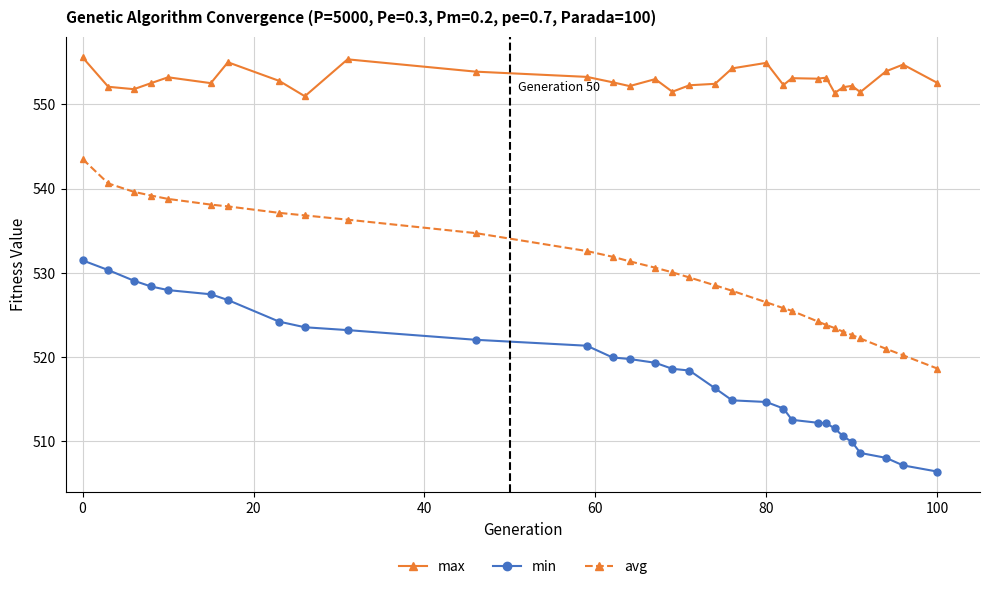

What are all the series names shown in the legend?

max, min, avg